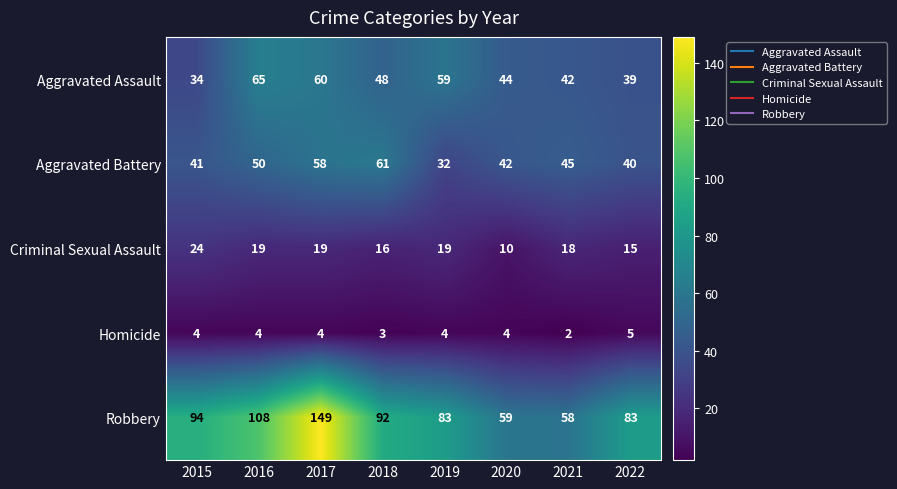

What is the spread (max minus min) of values at 2020?

55